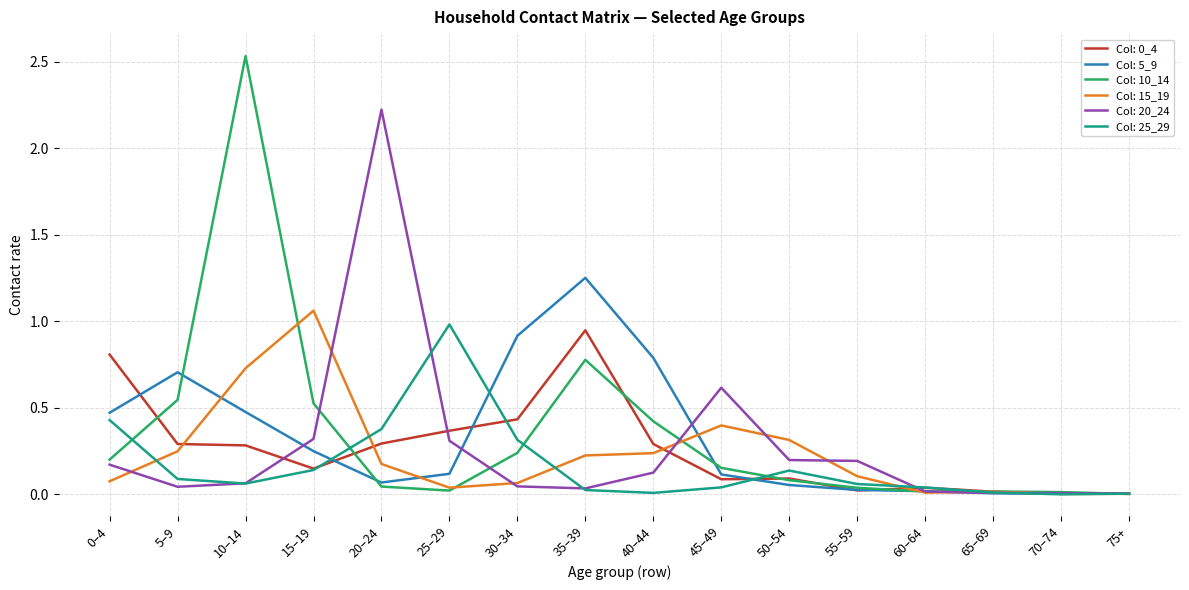

The value of Col: 10_14 at 10–14 is 4.1. True or false?

False